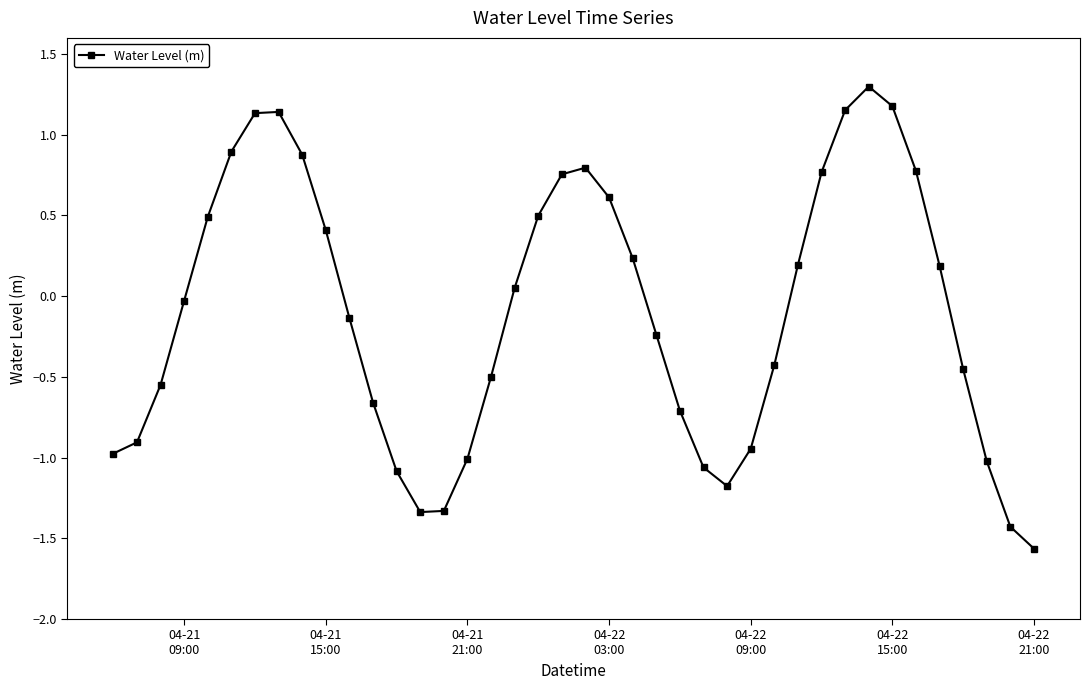

What is the difference between the second highest and minimum values?

2.7